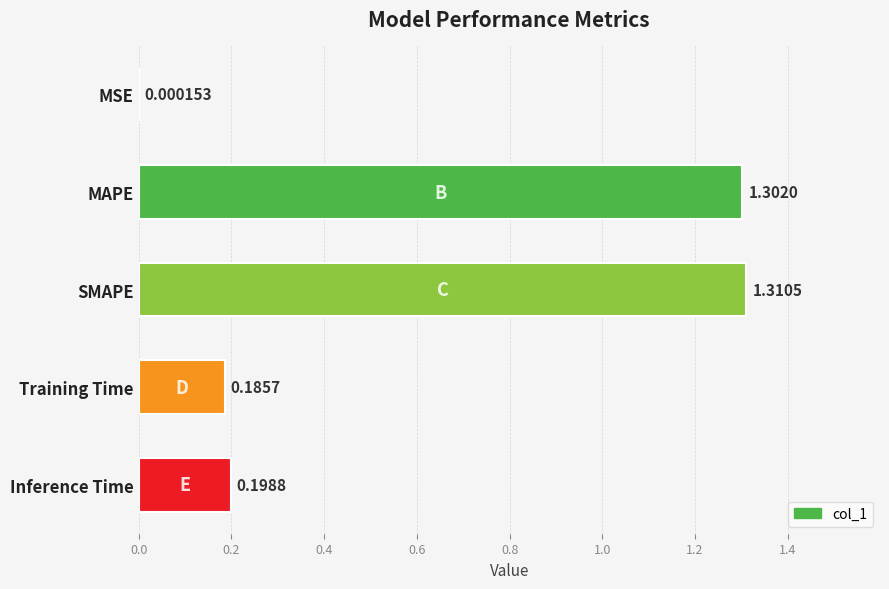

How many data points does each series have?

5